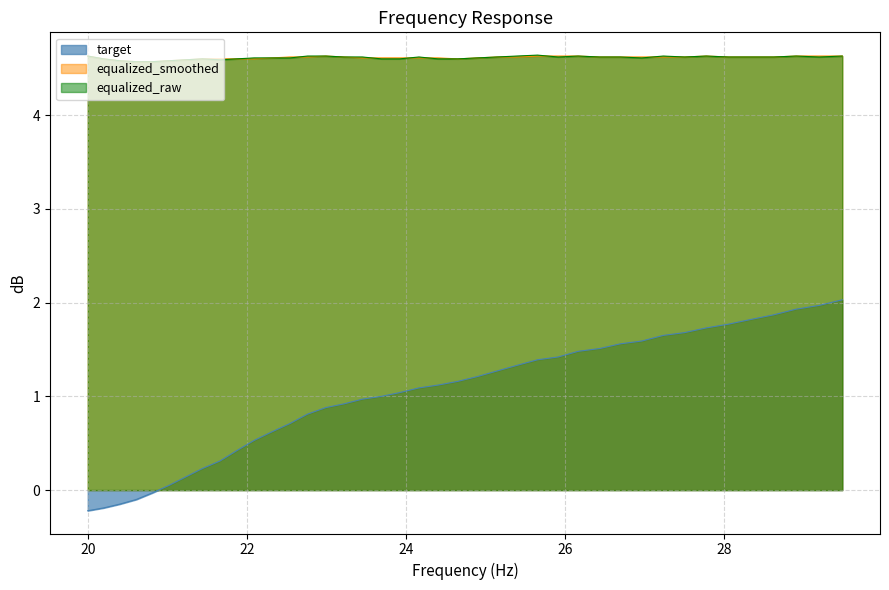

What is the smallest value displayed?

-0.2